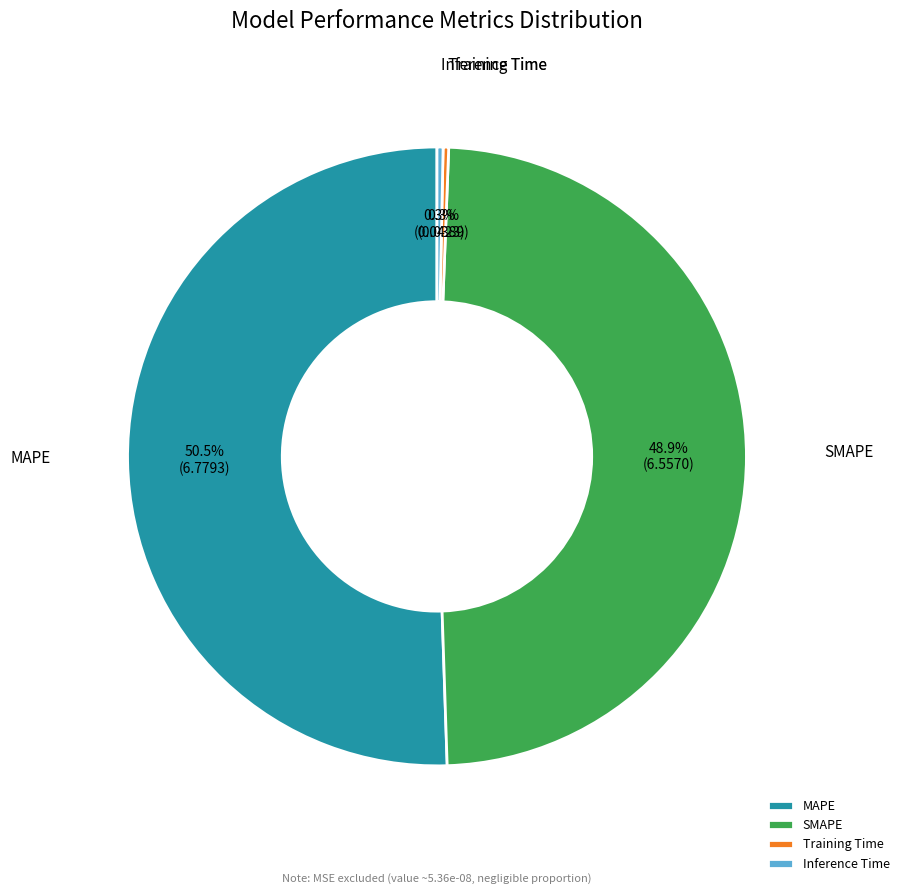

Which category has the biggest portion of the pie?

MAPE